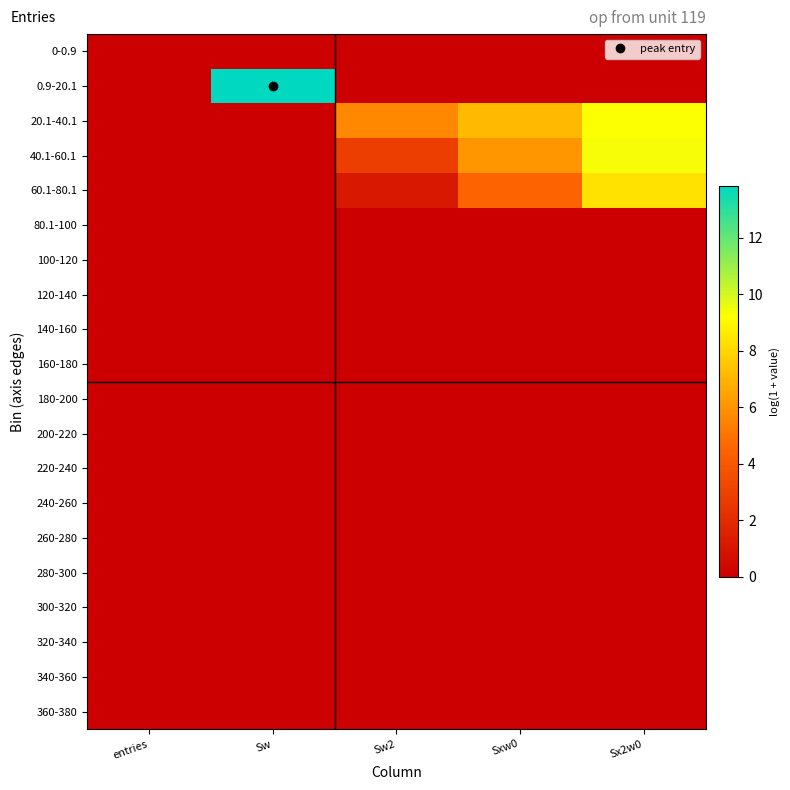

At how many categories does at least one series exceed 0?

4